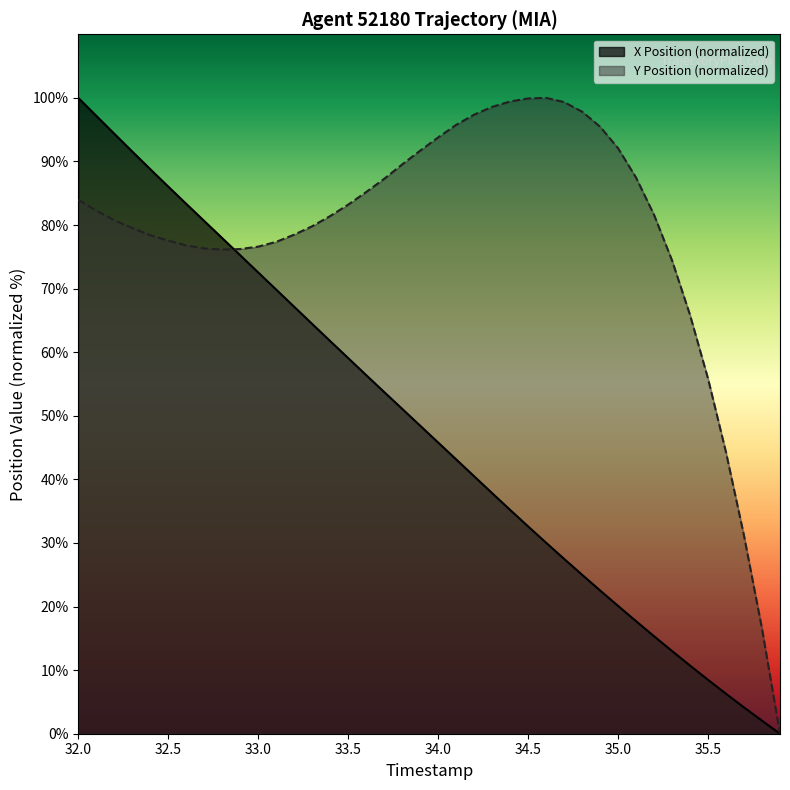

At which category is the sum across all series the highest?

32.0